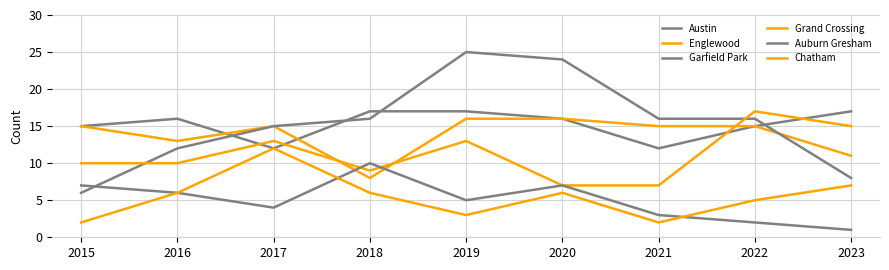

What is the highest value of the Grand Crossing series?

17